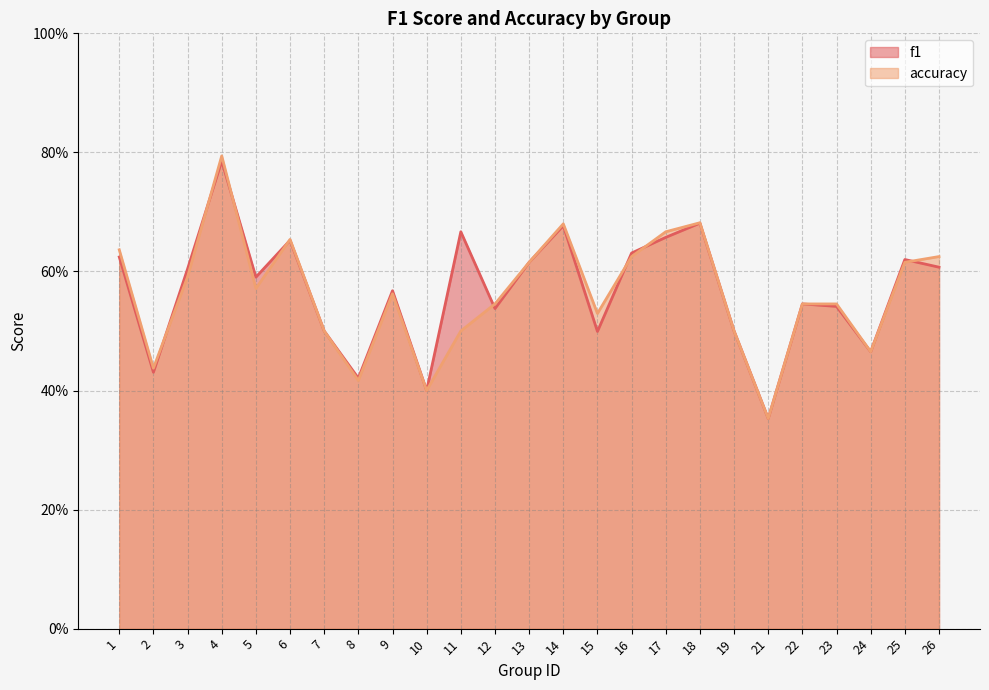

Is the value of accuracy at 3 greater than the value of f1 at 21?

Yes